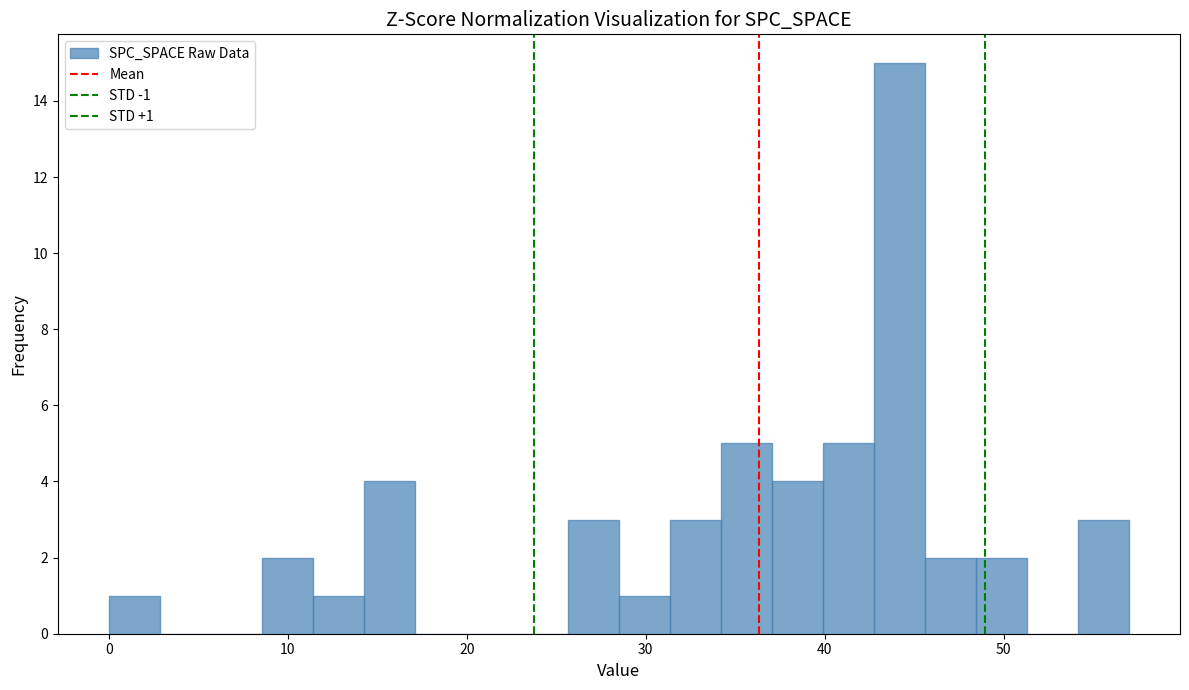

Read against the x-axis, roughly where is the centre of the tallest bar?

44